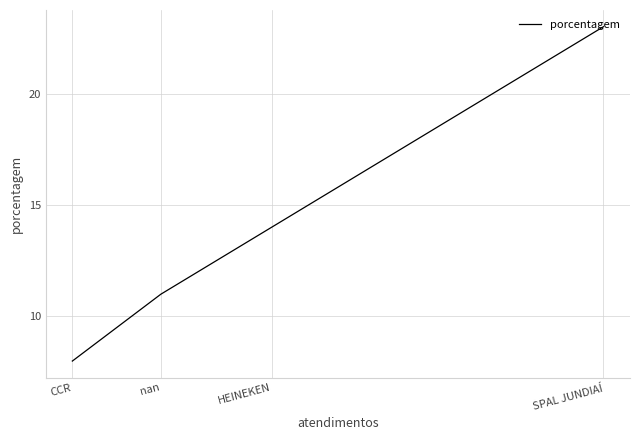

Count the number of categories in the chart.

4